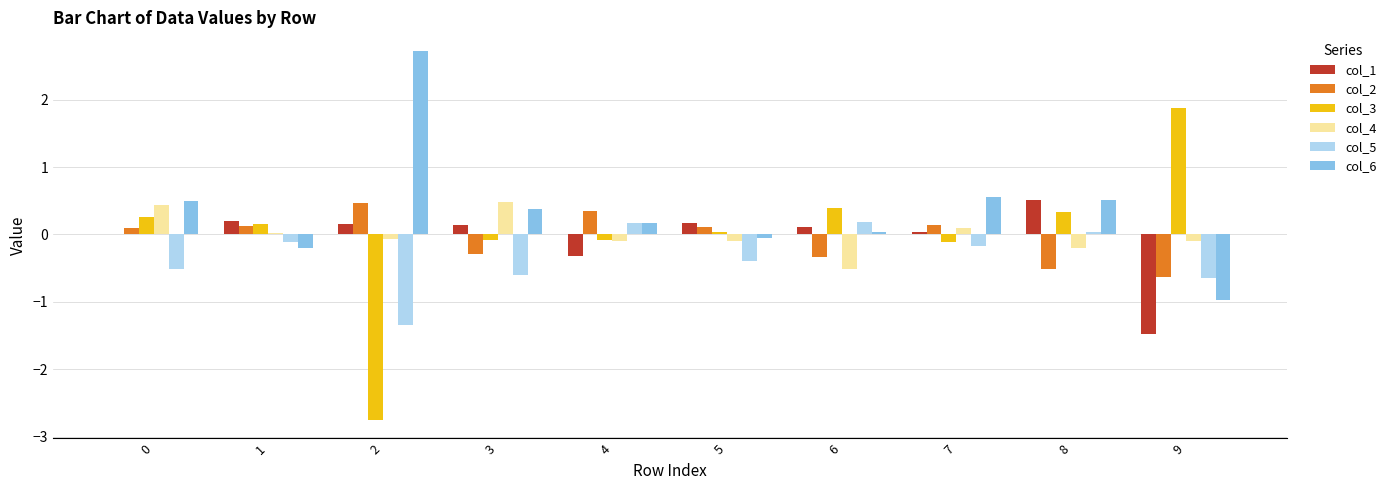

What is the maximum value shown in the chart?

2.7